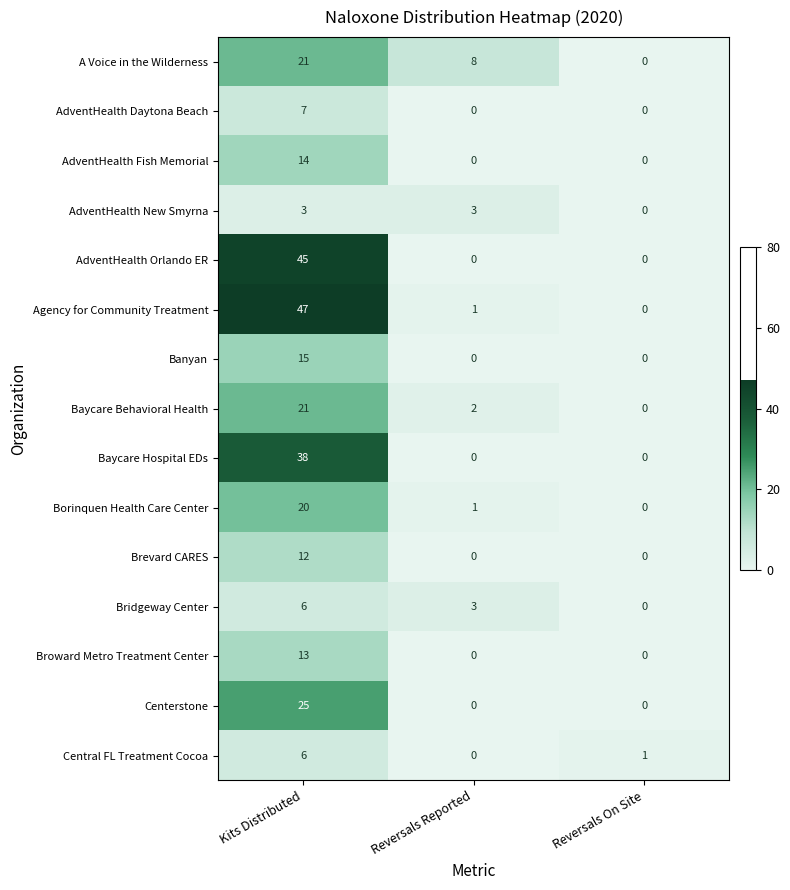

Which series has the largest total across all categories?

Agency for Community Treatment